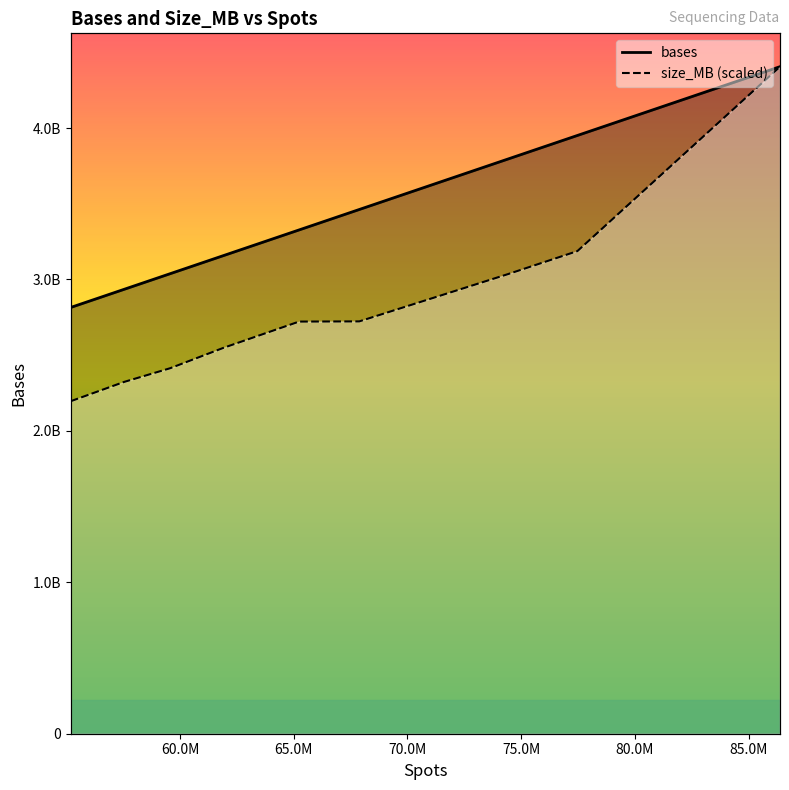

True or false: bases has a value of 2380595898.2 at 85.0M.

False